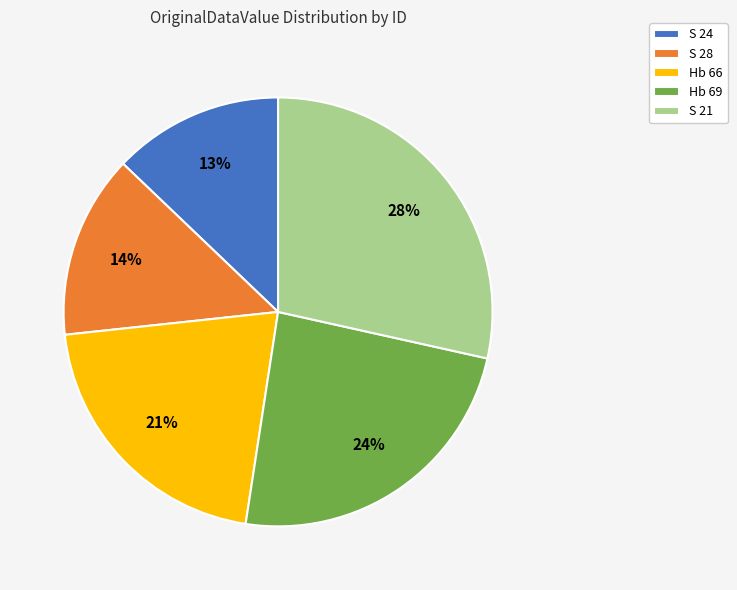

To the nearest percent, what is the combined percentage of S 28 and S 21?

42%